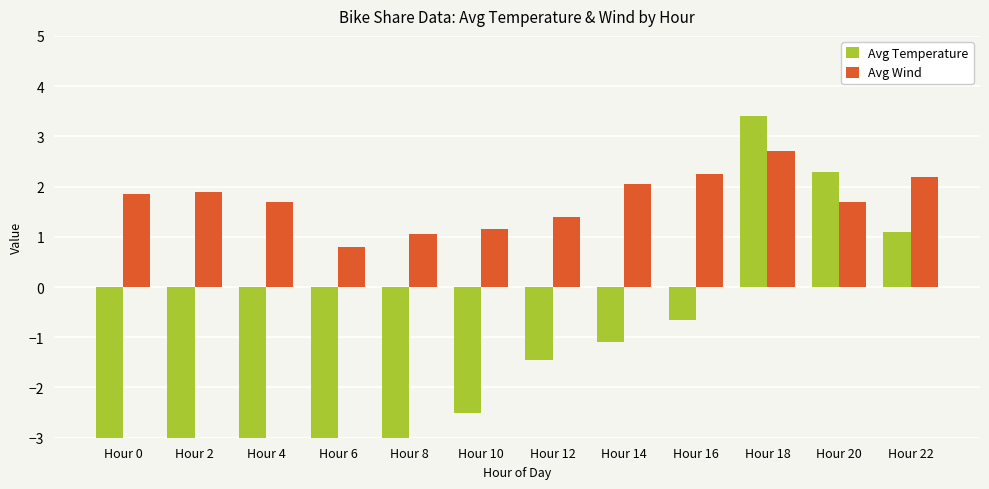

Which series has the largest range (max minus min)?

Avg Temperature